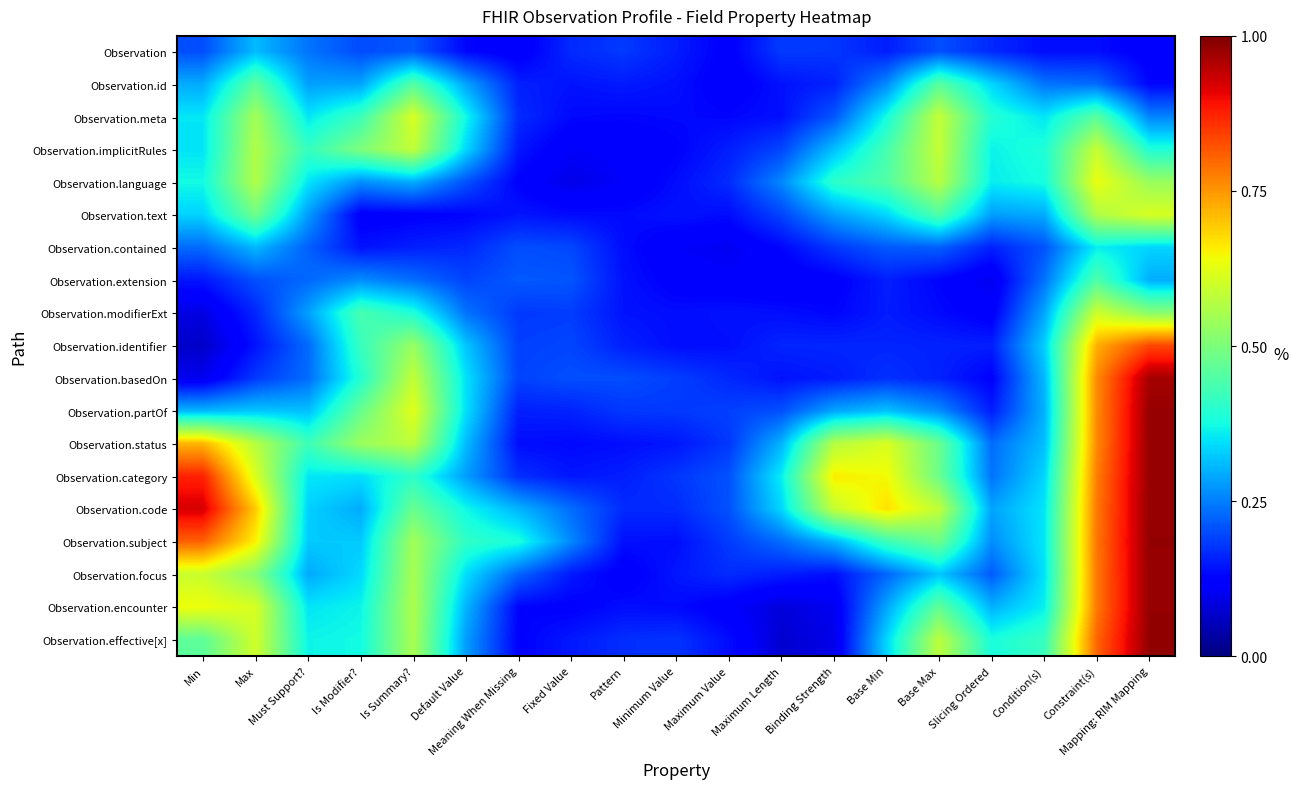

Reading left to right, transcribe all the data shown in this chart.

Observation: Min=0.2	Max=0.3	Must Support?=0.2	Is Modifier?=0.2	Is Summary?=0.2	Default Value=0.1	Meaning When Missing=0.1	Fixed Value=0.2	Pattern=0.2	Minimum Value=0.2	Maximum Value=0.1	Maximum Length=0.2	Binding Strength=0.2	Base Min=0.2	Base Max=0.2	Slicing Ordered=0.2	Condition(s)=0.1	Constraint(s)=0.1	Mapping: RIM Mapping=0.1
Observation.id: Min=0.3	Max=0.5	Must Support?=0.3	Is Modifier?=0.3	Is Summary?=0.5	Default Value=0.3	Meaning When Missing=0.2	Fixed Value=0.1	Pattern=0.2	Minimum Value=0.1	Maximum Value=0.1	Maximum Length=0.1	Binding Strength=0.2	Base Min=0.3	Base Max=0.5	Slicing Ordered=0.3	Condition(s)=0.2	Constraint(s)=0.2	Mapping: RIM Mapping=0.1
Observation.meta: Min=0.4	Max=0.5	Must Support?=0.4	Is Modifier?=0.4	Is Summary?=0.6	Default Value=0.4	Meaning When Missing=0.2	Fixed Value=0.1	Pattern=0.1	Minimum Value=0.1	Maximum Value=0.1	Maximum Length=0.1	Binding Strength=0.2	Base Min=0.4	Base Max=0.6	Slicing Ordered=0.4	Condition(s)=0.4	Constraint(s)=0.5	Mapping: RIM Mapping=0.3
Observation.implicitRules: Min=0.3	Max=0.6	Must Support?=0.4	Is Modifier?=0.5	Is Summary?=0.6	Default Value=0.3	Meaning When Missing=0.1	Fixed Value=0.1	Pattern=0.1	Minimum Value=0.1	Maximum Value=0.2	Maximum Length=0.2	Binding Strength=0.3	Base Min=0.4	Base Max=0.6	Slicing Ordered=0.4	Condition(s)=0.4	Constraint(s)=0.6	Mapping: RIM Mapping=0.4
Observation.language: Min=0.4	Max=0.6	Must Support?=0.4	Is Modifier?=0.3	Is Summary?=0.3	Default Value=0.2	Meaning When Missing=0.1	Fixed Value=0.1	Pattern=0.1	Minimum Value=0.1	Maximum Value=0.2	Maximum Length=0.3	Binding Strength=0.4	Base Min=0.4	Base Max=0.6	Slicing Ordered=0.4	Condition(s)=0.4	Constraint(s)=0.6	Mapping: RIM Mapping=0.5
Observation.text: Min=0.3	Max=0.5	Must Support?=0.3	Is Modifier?=0.1	Is Summary?=0.1	Default Value=0.1	Meaning When Missing=0.1	Fixed Value=0.1	Pattern=0.1	Minimum Value=0.1	Maximum Value=0.1	Maximum Length=0.2	Binding Strength=0.3	Base Min=0.3	Base Max=0.4	Slicing Ordered=0.3	Condition(s)=0.3	Constraint(s)=0.6	Mapping: RIM Mapping=0.6
Observation.contained: Min=0.2	Max=0.3	Must Support?=0.2	Is Modifier?=0.1	Is Summary?=0.2	Default Value=0.2	Meaning When Missing=0.2	Fixed Value=0.2	Pattern=0.1	Minimum Value=0.1	Maximum Value=0.1	Maximum Length=0.1	Binding Strength=0.2	Base Min=0.2	Base Max=0.2	Slicing Ordered=0.2	Condition(s)=0.2	Constraint(s)=0.4	Mapping: RIM Mapping=0.3
Observation.extension: Min=0.1	Max=0.2	Must Support?=0.2	Is Modifier?=0.3	Is Summary?=0.2	Default Value=0.2	Meaning When Missing=0.2	Fixed Value=0.2	Pattern=0.1	Minimum Value=0.1	Maximum Value=0.1	Maximum Length=0.1	Binding Strength=0.1	Base Min=0.2	Base Max=0.1	Slicing Ordered=0.1	Condition(s)=0.2	Constraint(s)=0.4	Mapping: RIM Mapping=0.3
Observation.modifierExt: Min=0.1	Max=0.2	Must Support?=0.3	Is Modifier?=0.4	Is Summary?=0.4	Default Value=0.2	Meaning When Missing=0.2	Fixed Value=0.2	Pattern=0.1	Minimum Value=0.1	Maximum Value=0.1	Maximum Length=0.1	Binding Strength=0.1	Base Min=0.2	Base Max=0.1	Slicing Ordered=0.1	Condition(s)=0.3	Constraint(s)=0.6	Mapping: RIM Mapping=0.5
Observation.identifier: Min=0.1	Max=0.1	Must Support?=0.2	Is Modifier?=0.4	Is Summary?=0.5	Default Value=0.3	Meaning When Missing=0.2	Fixed Value=0.2	Pattern=0.2	Minimum Value=0.1	Maximum Value=0.1	Maximum Length=0.2	Binding Strength=0.2	Base Min=0.2	Base Max=0.2	Slicing Ordered=0.2	Condition(s)=0.3	Constraint(s)=0.7	Mapping: RIM Mapping=0.8
Observation.basedOn: Min=0.1	Max=0.2	Must Support?=0.2	Is Modifier?=0.4	Is Summary?=0.6	Default Value=0.3	Meaning When Missing=0.2	Fixed Value=0.2	Pattern=0.2	Minimum Value=0.2	Maximum Value=0.2	Maximum Length=0.1	Binding Strength=0.2	Base Min=0.2	Base Max=0.2	Slicing Ordered=0.1	Condition(s)=0.3	Constraint(s)=0.8	Mapping: RIM Mapping=1.0
Observation.partOf: Min=0.3	Max=0.3	Must Support?=0.3	Is Modifier?=0.5	Is Summary?=0.6	Default Value=0.3	Meaning When Missing=0.2	Fixed Value=0.2	Pattern=0.2	Minimum Value=0.2	Maximum Value=0.2	Maximum Length=0.2	Binding Strength=0.3	Base Min=0.3	Base Max=0.3	Slicing Ordered=0.2	Condition(s)=0.3	Constraint(s)=0.8	Mapping: RIM Mapping=1.0
Observation.status: Min=0.7	Max=0.6	Must Support?=0.4	Is Modifier?=0.5	Is Summary?=0.6	Default Value=0.3	Meaning When Missing=0.1	Fixed Value=0.1	Pattern=0.1	Minimum Value=0.1	Maximum Value=0.2	Maximum Length=0.3	Binding Strength=0.6	Base Min=0.6	Base Max=0.5	Slicing Ordered=0.2	Condition(s)=0.3	Constraint(s)=0.8	Mapping: RIM Mapping=1.0
Observation.category: Min=0.9	Max=0.6	Must Support?=0.4	Is Modifier?=0.3	Is Summary?=0.4	Default Value=0.3	Meaning When Missing=0.2	Fixed Value=0.1	Pattern=0.2	Minimum Value=0.2	Maximum Value=0.2	Maximum Length=0.4	Binding Strength=0.7	Base Min=0.6	Base Max=0.5	Slicing Ordered=0.2	Condition(s)=0.3	Constraint(s)=0.8	Mapping: RIM Mapping=1.0
Observation.code: Min=0.9	Max=0.7	Must Support?=0.3	Is Modifier?=0.3	Is Summary?=0.5	Default Value=0.4	Meaning When Missing=0.3	Fixed Value=0.2	Pattern=0.2	Minimum Value=0.2	Maximum Value=0.2	Maximum Length=0.3	Binding Strength=0.6	Base Min=0.7	Base Max=0.6	Slicing Ordered=0.3	Condition(s)=0.4	Constraint(s)=0.8	Mapping: RIM Mapping=1.0
Observation.subject: Min=0.8	Max=0.7	Must Support?=0.3	Is Modifier?=0.3	Is Summary?=0.5	Default Value=0.4	Meaning When Missing=0.4	Fixed Value=0.3	Pattern=0.1	Minimum Value=0.1	Maximum Value=0.2	Maximum Length=0.2	Binding Strength=0.3	Base Min=0.4	Base Max=0.5	Slicing Ordered=0.3	Condition(s)=0.4	Constraint(s)=0.8	Mapping: RIM Mapping=1.0
Observation.focus: Min=0.6	Max=0.5	Must Support?=0.3	Is Modifier?=0.3	Is Summary?=0.6	Default Value=0.3	Meaning When Missing=0.2	Fixed Value=0.1	Pattern=0.1	Minimum Value=0.1	Maximum Value=0.2	Maximum Length=0.2	Binding Strength=0.1	Base Min=0.2	Base Max=0.3	Slicing Ordered=0.2	Condition(s)=0.3	Constraint(s)=0.8	Mapping: RIM Mapping=1.0
Observation.encounter: Min=0.6	Max=0.6	Must Support?=0.4	Is Modifier?=0.4	Is Summary?=0.6	Default Value=0.3	Meaning When Missing=0.1	Fixed Value=0.1	Pattern=0.1	Minimum Value=0.1	Maximum Value=0.1	Maximum Length=0.1	Binding Strength=0.1	Base Min=0.3	Base Max=0.5	Slicing Ordered=0.3	Condition(s)=0.4	Constraint(s)=0.8	Mapping: RIM Mapping=1.0
Observation.effective[x]: Min=0.5	Max=0.6	Must Support?=0.4	Is Modifier?=0.4	Is Summary?=0.6	Default Value=0.3	Meaning When Missing=0.1	Fixed Value=0.1	Pattern=0.2	Minimum Value=0.2	Maximum Value=0.1	Maximum Length=0.1	Binding Strength=0.1	Base Min=0.3	Base Max=0.6	Slicing Ordered=0.4	Condition(s)=0.4	Constraint(s)=0.8	Mapping: RIM Mapping=1.0